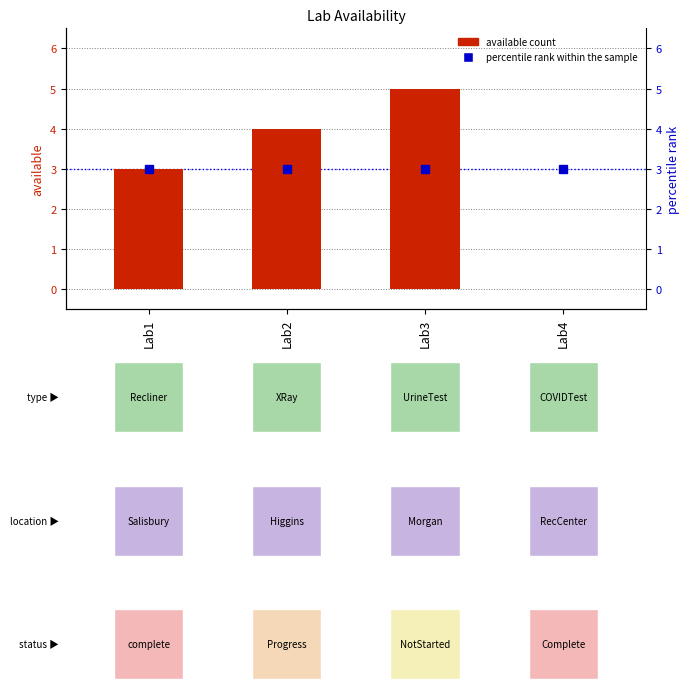

Is it true that the value at Lab4 is -3?

False